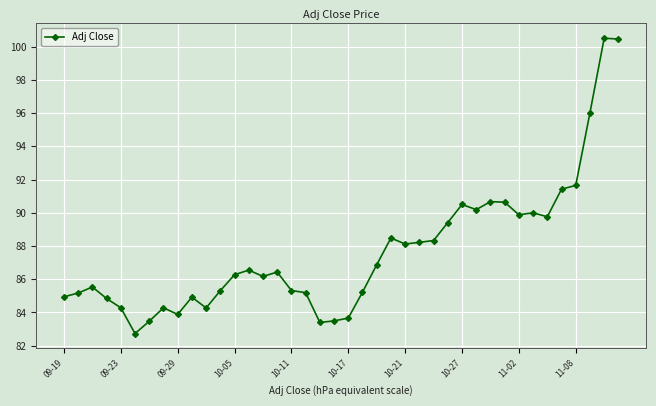

What is the smallest value displayed?

82.7